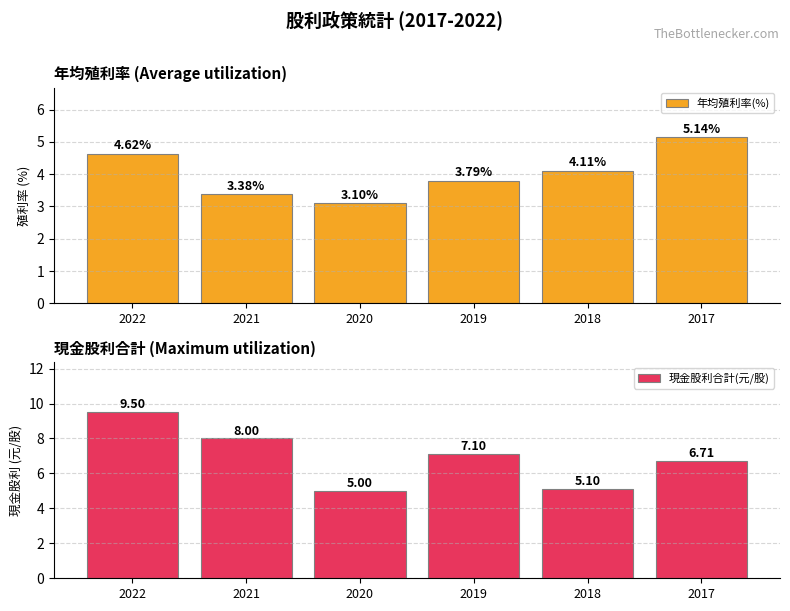

What is the difference between the highest and lowest values at 2020?

1.9